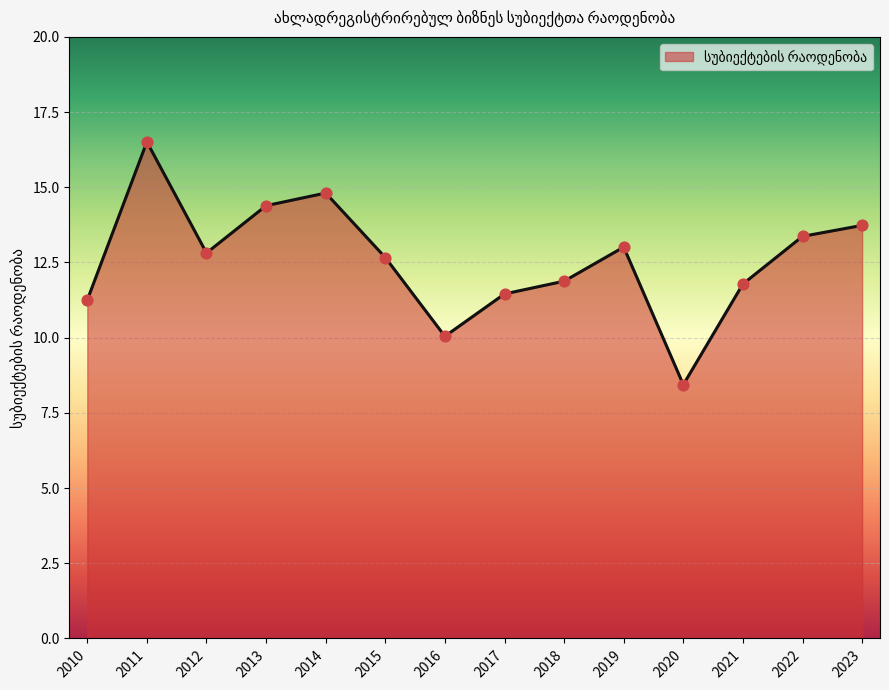

Between 2010 and 2020, which is larger?

2010